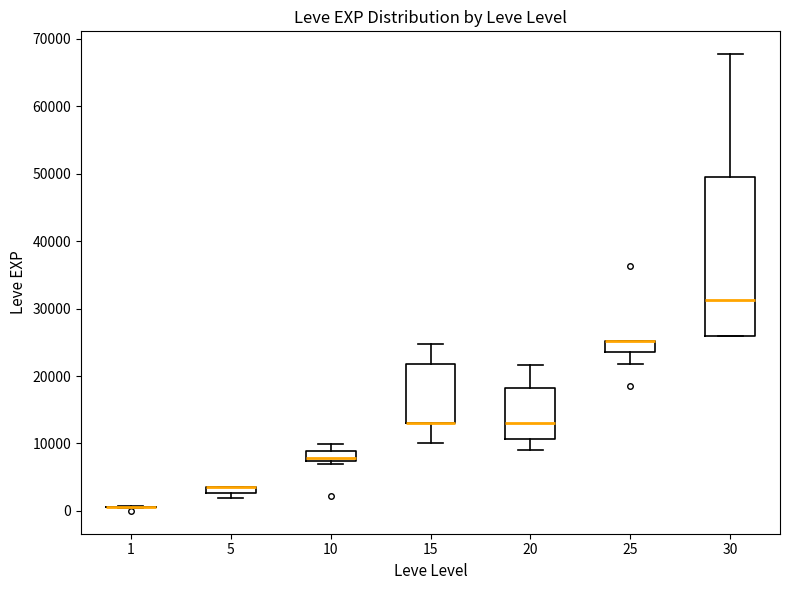

Where does the upper whisker of the box at x = 15 end on the y-axis? The values are not printed on the chart, so give them approximately, as read against the axis.

25000